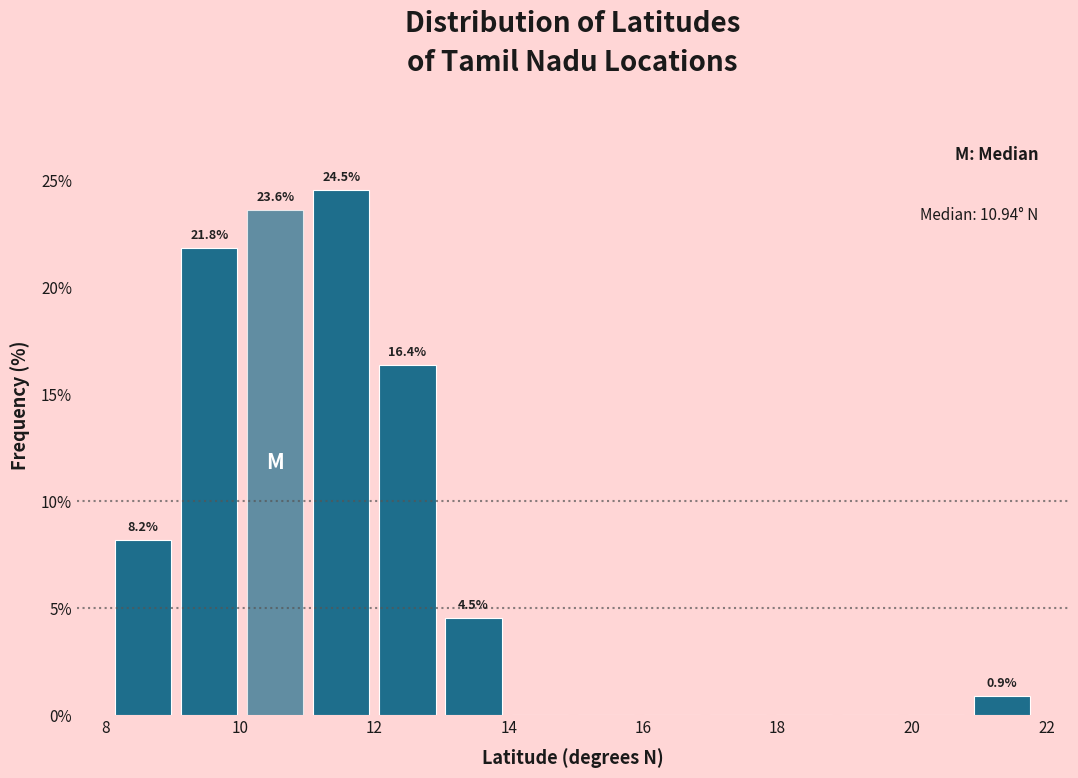

Over which range of the x-axis is the bar tallest?

11.0 to 12.0